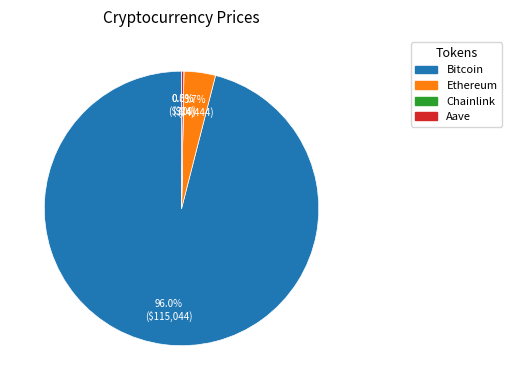

Do Bitcoin and Ethereum together represent more than half of the pie?

Yes